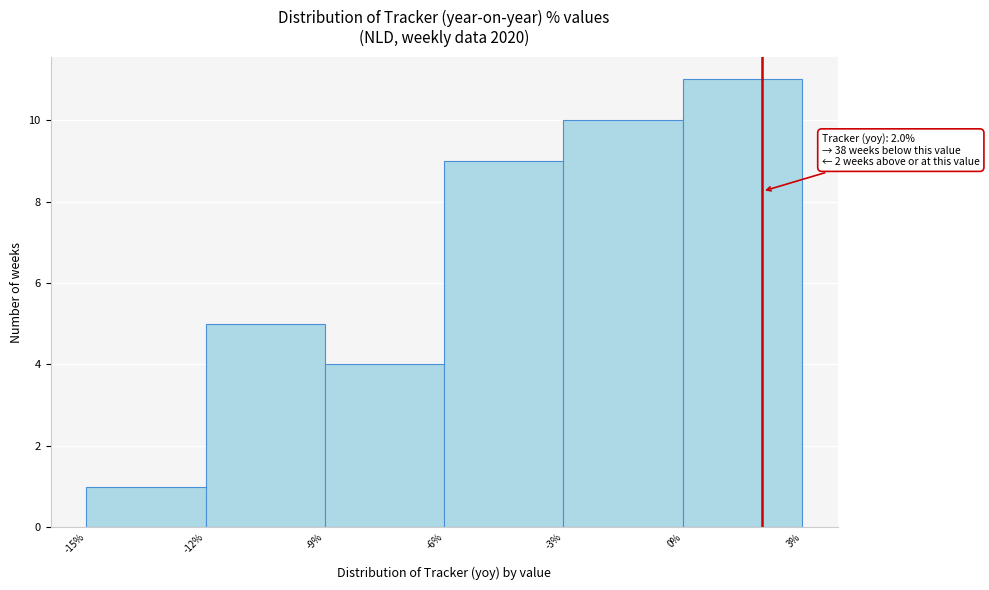

Which range on the x-axis has the tallest bar?

0% to 3%